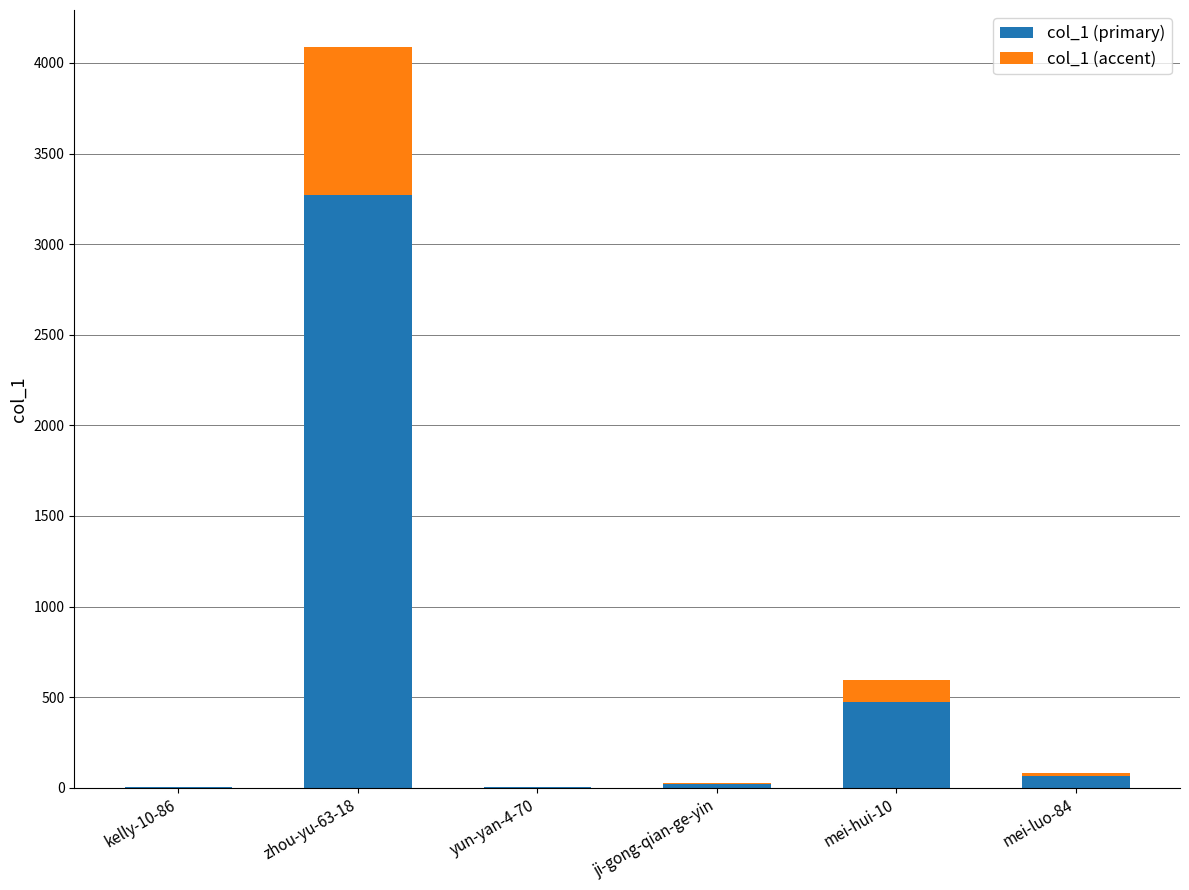

Which category has the highest value in the col_1 (primary) series?

zhou-yu-63-18